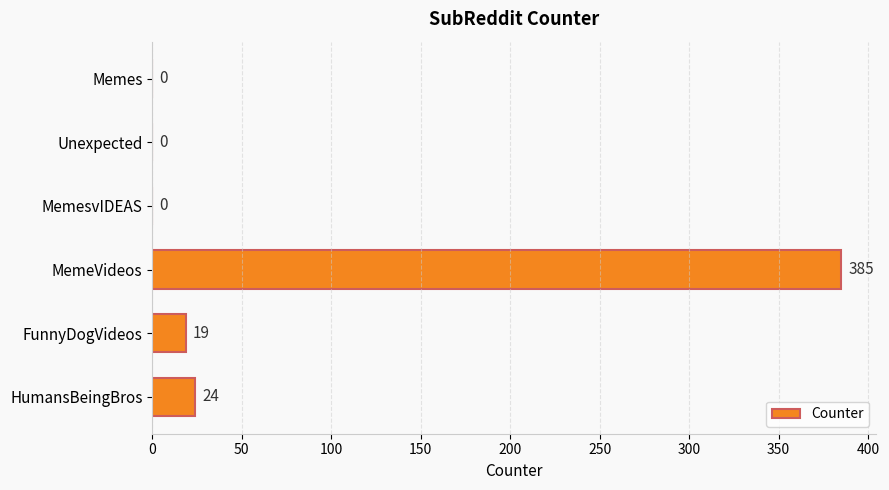

The chart shows a value of 0 at Unexpected. True or false?

True